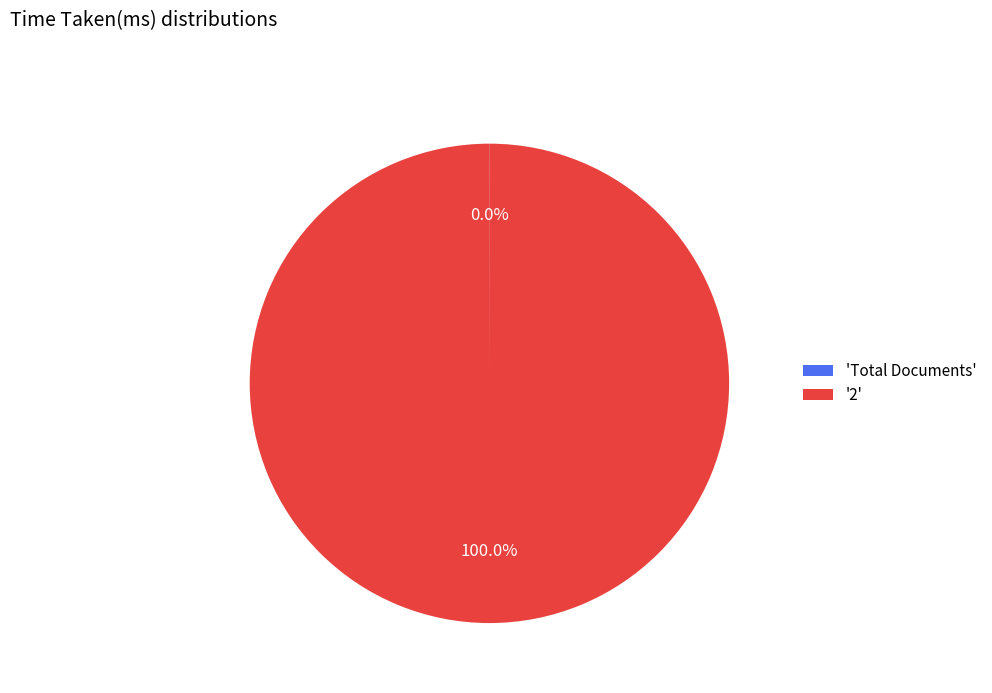

What is the majority slice?

'2'